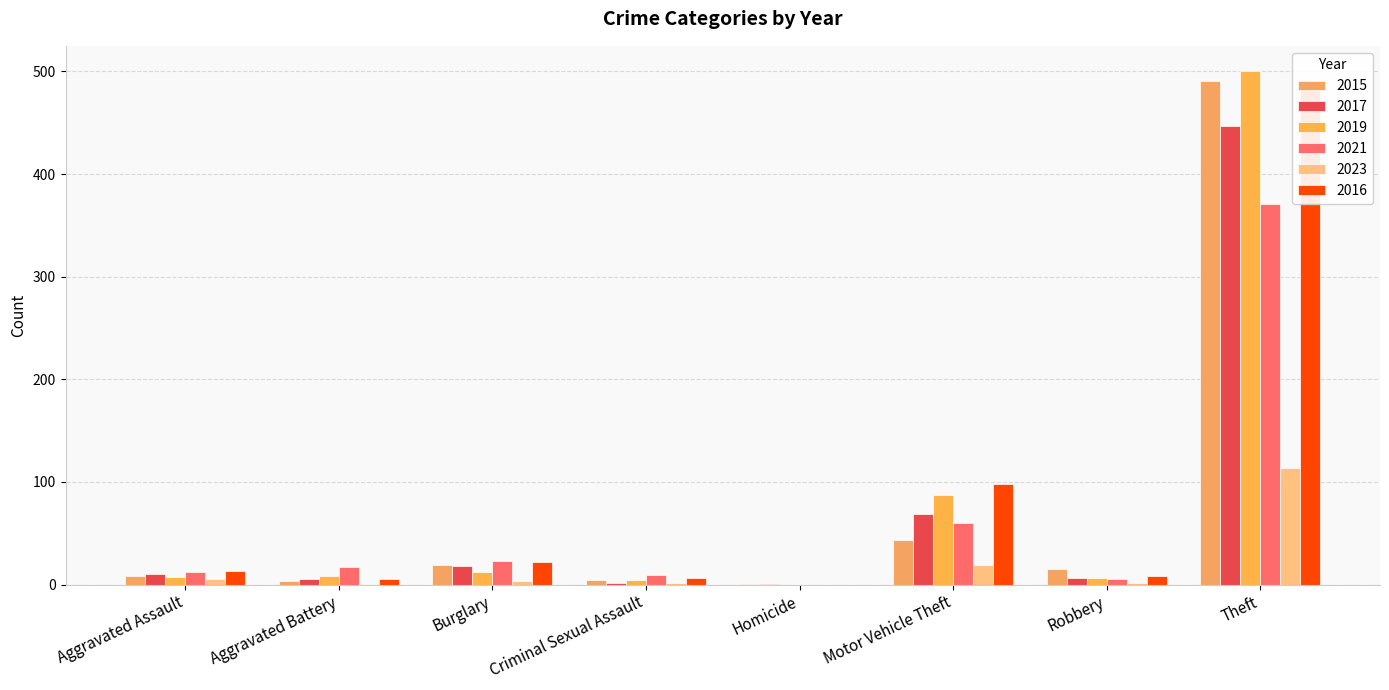

Is it true that 2021 equals 371 at Theft?

True